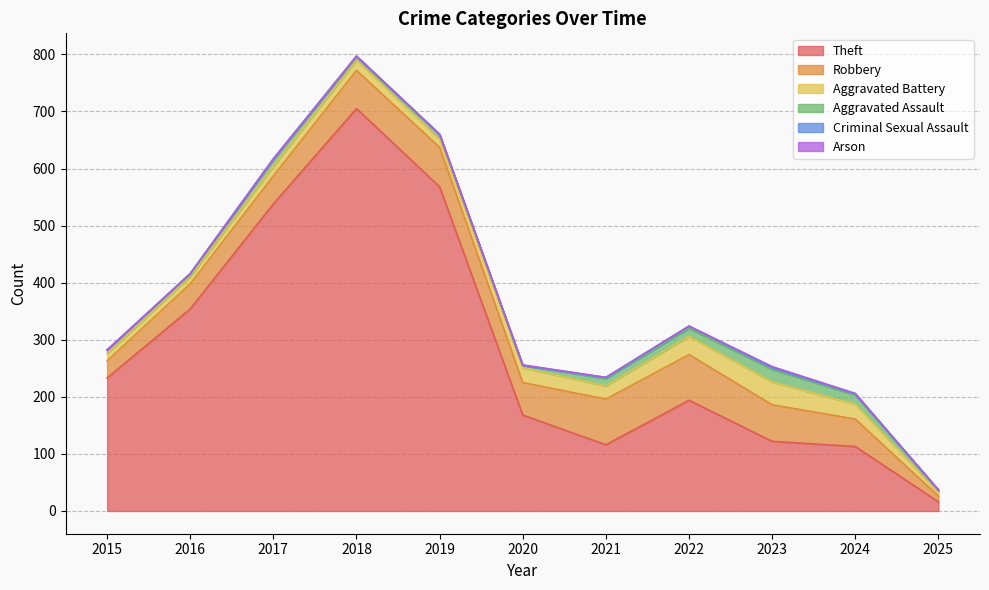

How many values in the Theft series are below 194?

5